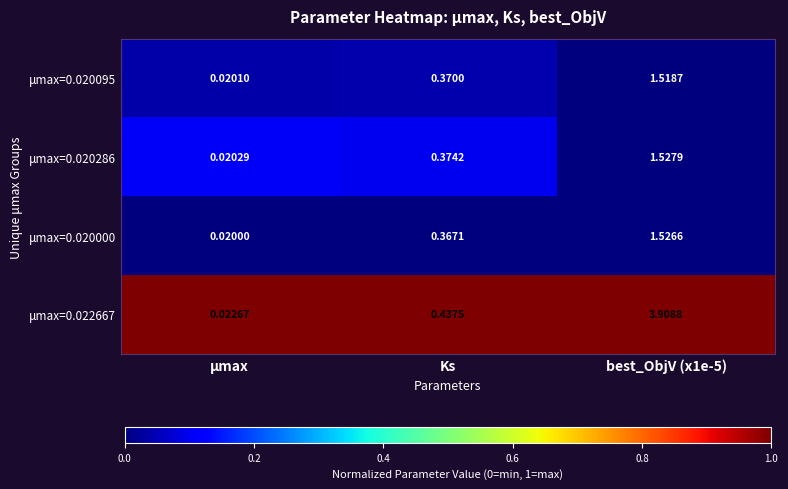

Which series changed the most between μmax and best_ObjV (x1e-5)?

μmax=0.022667